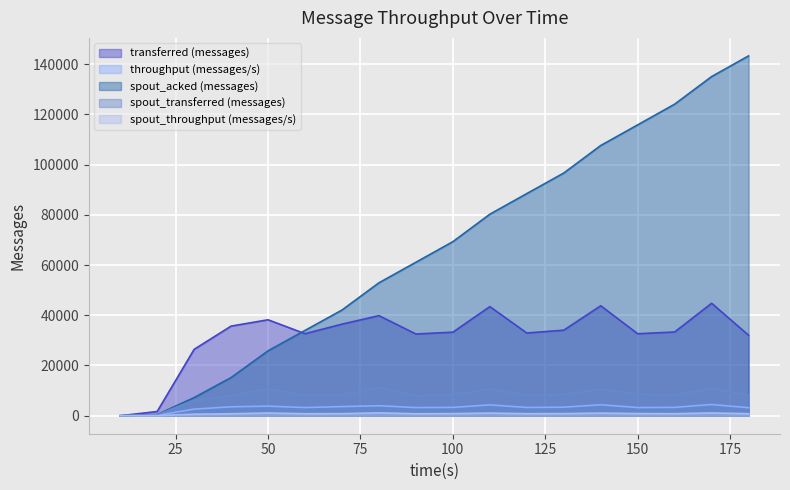

How many data points in spout_throughput (messages/s) are above 824?

8